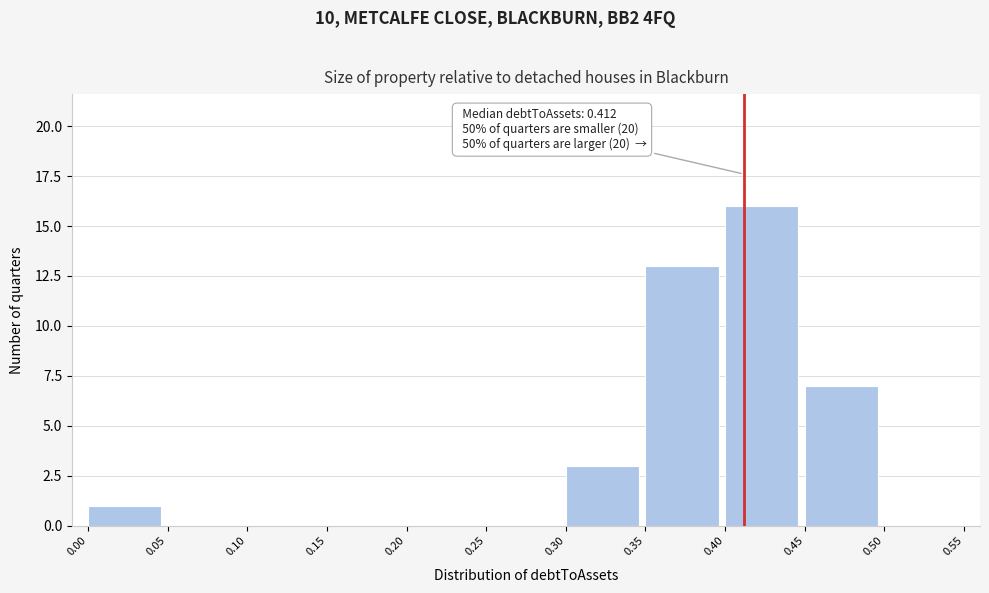

Which range on the x-axis has the tallest bar?

0.40 to 0.45